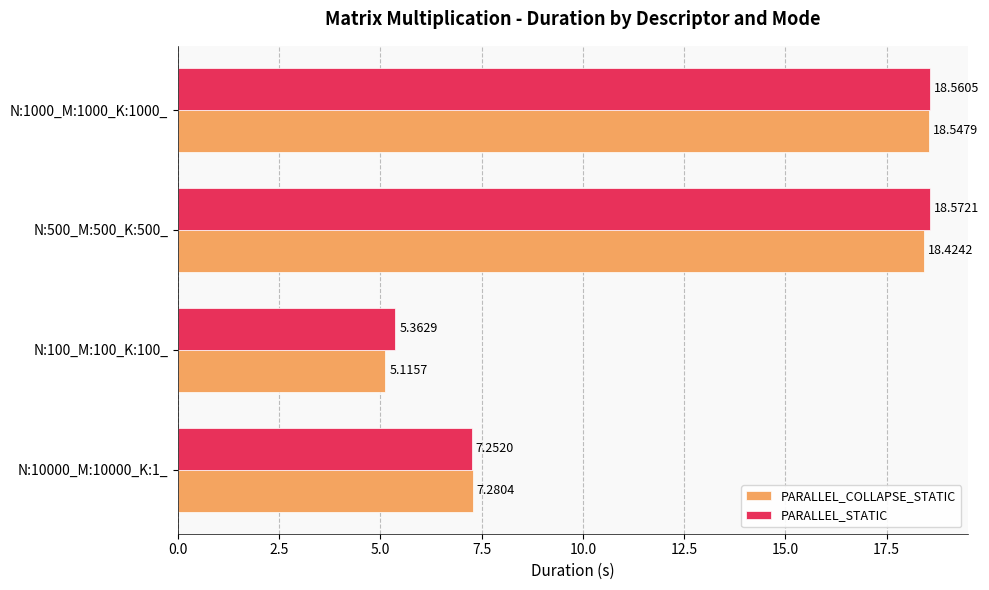

Which series has the largest range (max minus min)?

PARALLEL_COLLAPSE_STATIC